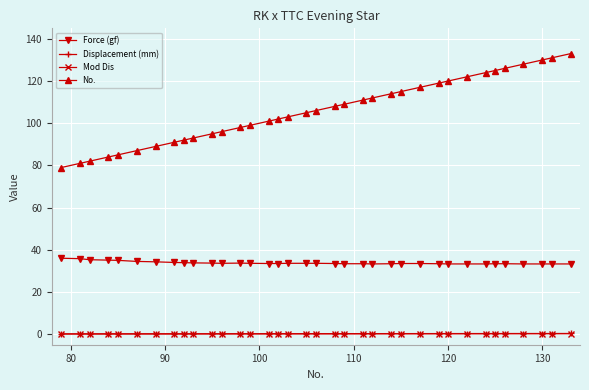

What is the maximum value for Force (gf)?

36.0